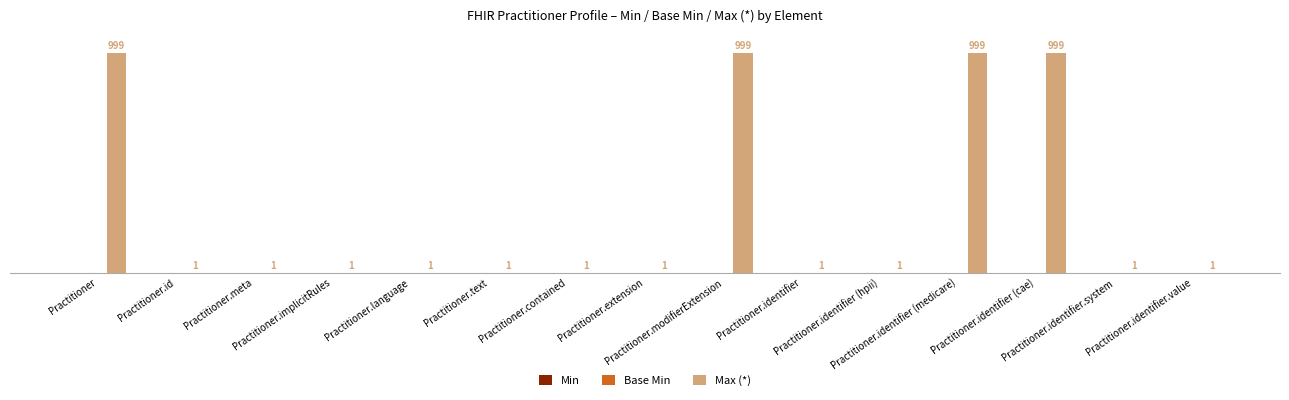

What is the greatest value displayed?

999